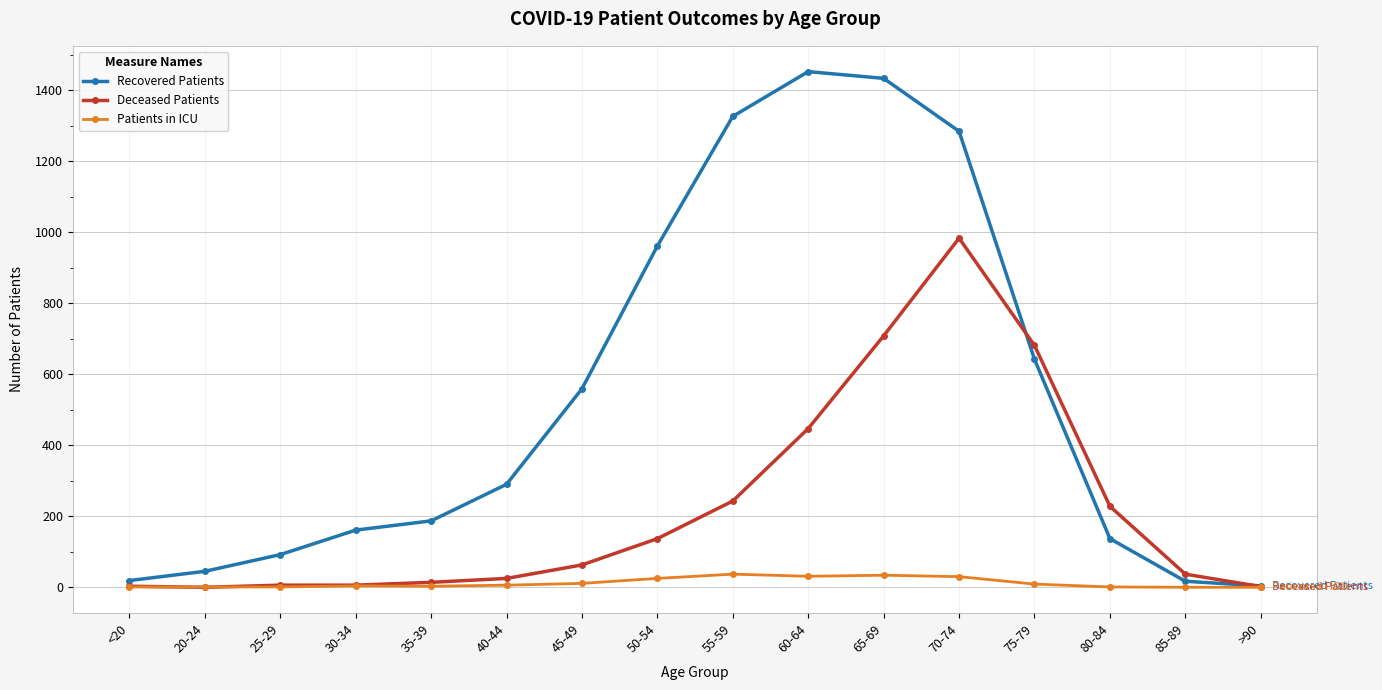

Which series has the widest spread of values?

Recovered Patients